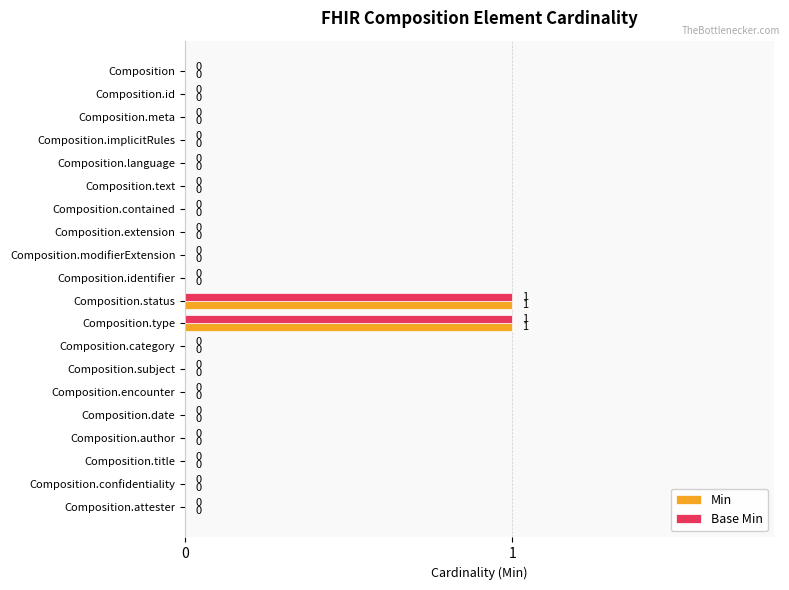

The value of Base Min at Composition.subject is -1. True or false?

False